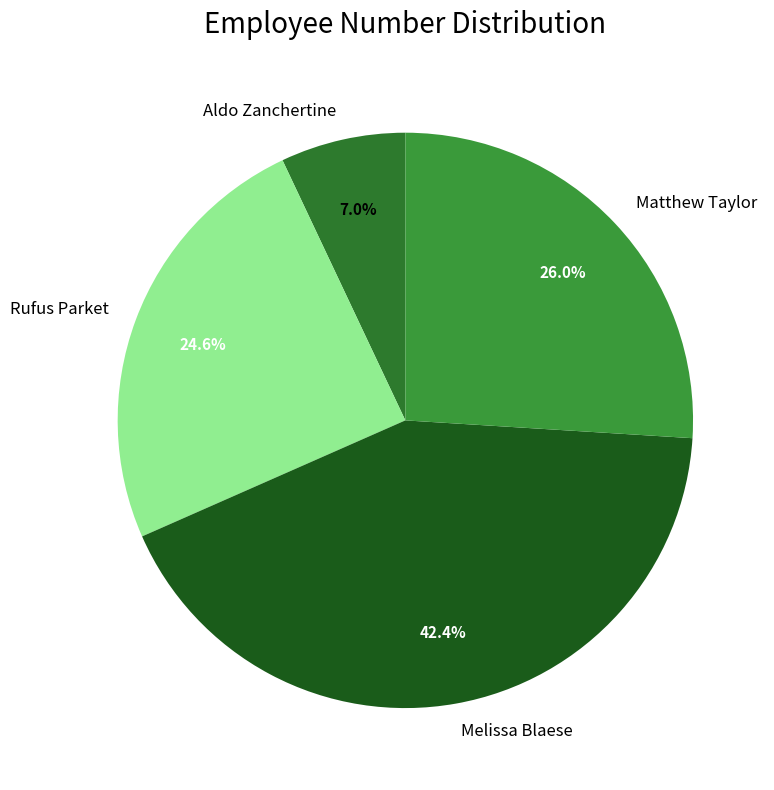

Is Matthew Taylor the majority of the pie?

No